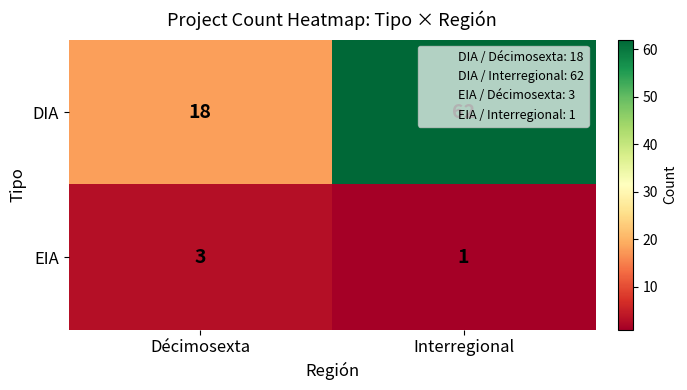

What is the difference between the highest and lowest values at Décimosexta?

15